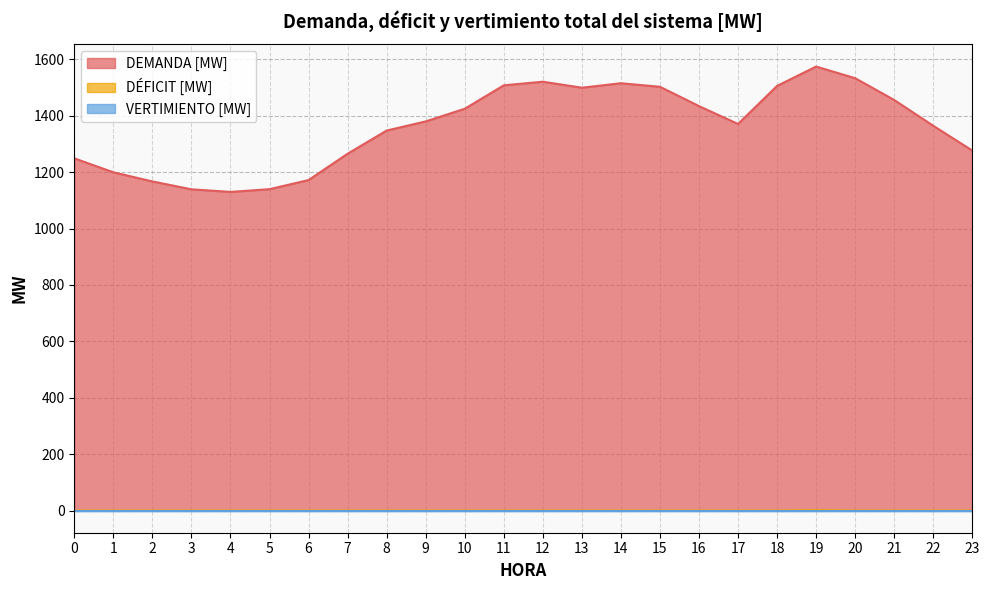

True or false: DÉFICIT [MW] and DEMANDA [MW] cross at least once.

False